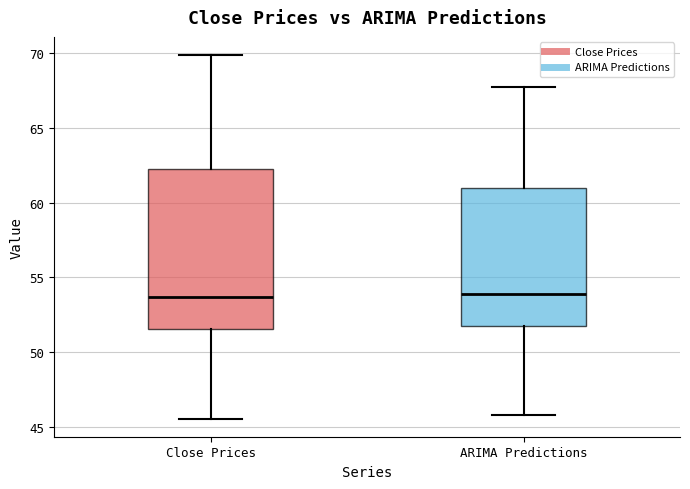

Where does the median line of the box for Close Prices sit on the y-axis? The values are not printed on the chart, so give them approximately, as read against the axis.

53.5